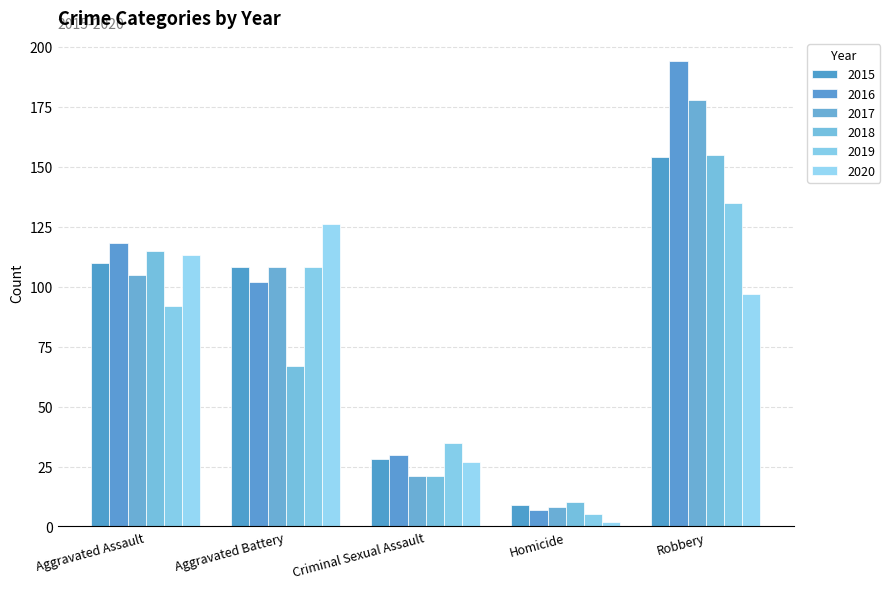

Which label corresponds to the smallest value in the chart?

Homicide